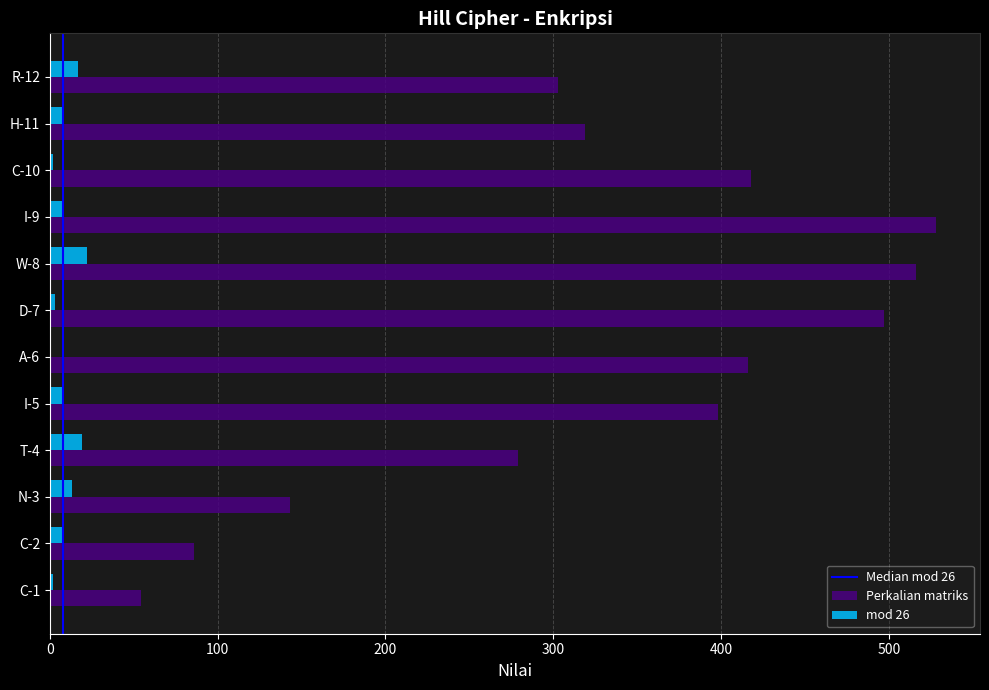

The value of Perkalian matriks at W-8 is 203. True or false?

False